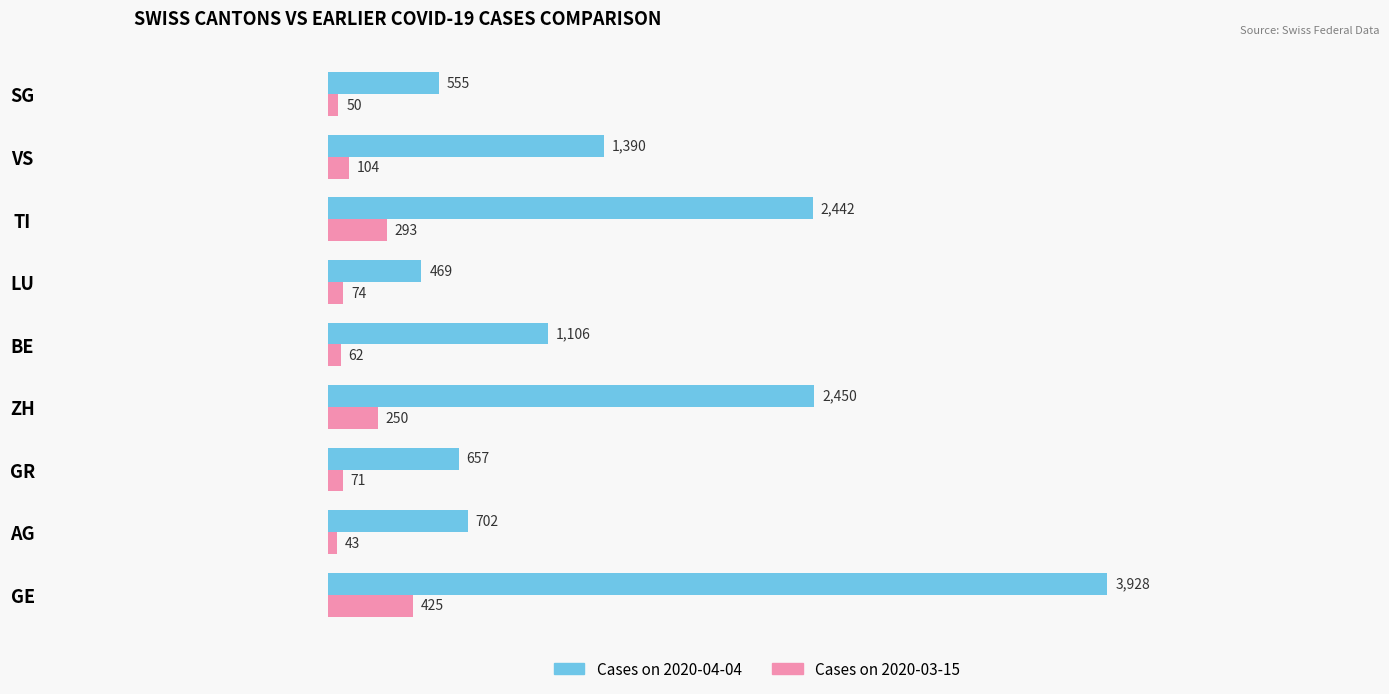

What is the maximum value for Cases on 2020-03-15?

425